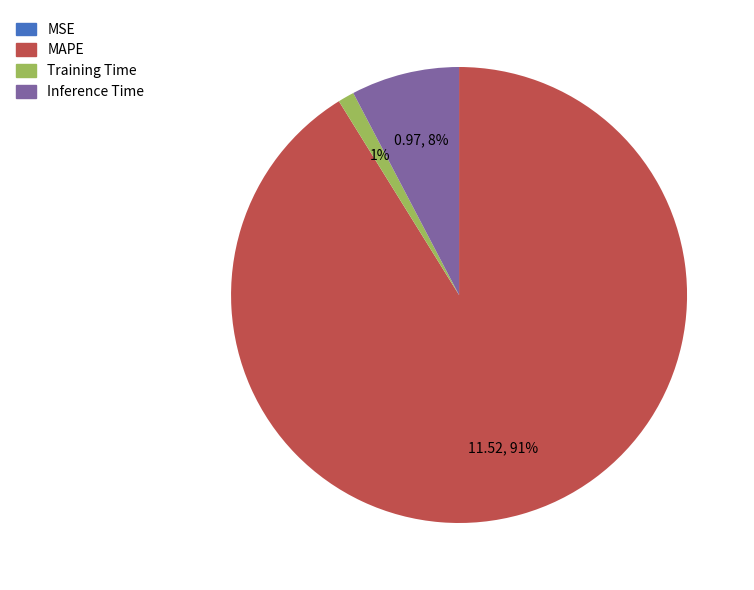

To the nearest percent, what is the average slice percentage?

25%